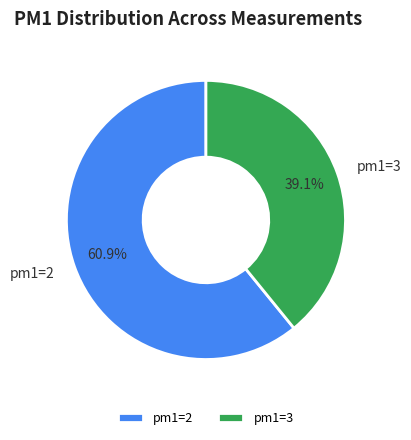

Which has a higher value, pm1=2 or pm1=3?

pm1=2